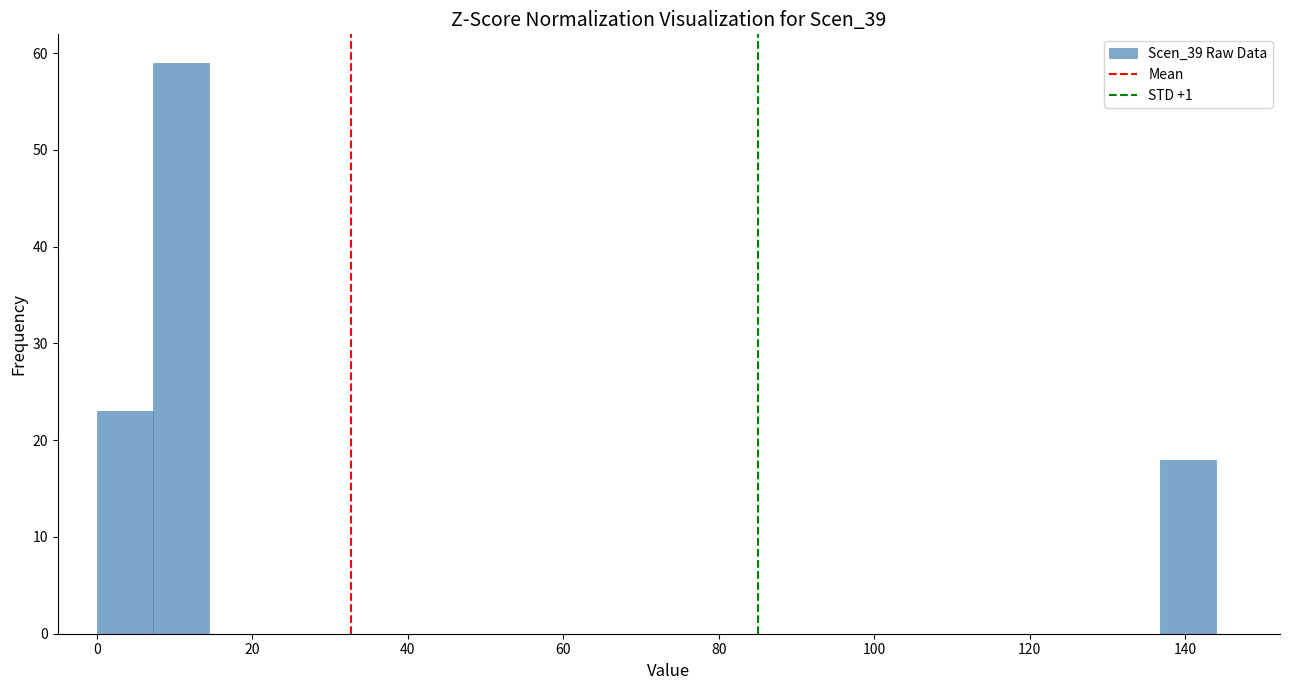

Around what value on the x-axis is the tallest bar? Give the approximate position of its centre, as read against the axis.

10